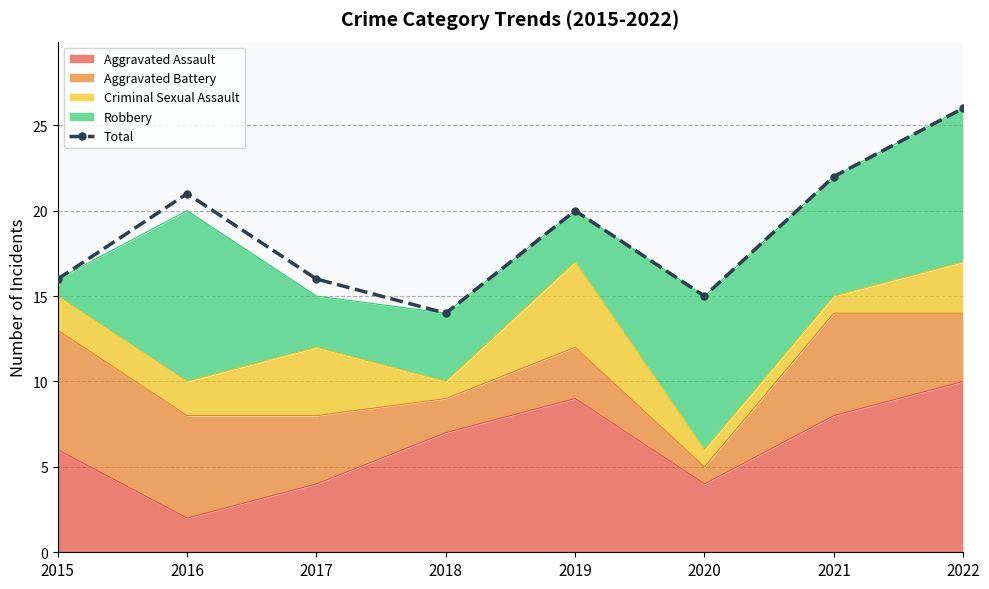

Is it true that the value at 2020 is 5?

False